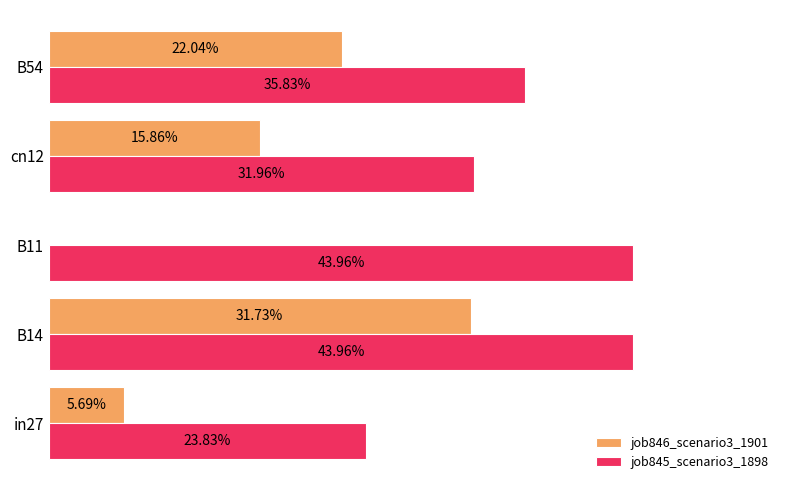

What are all the series names shown in the legend?

job846_scenario3_1901, job845_scenario3_1898